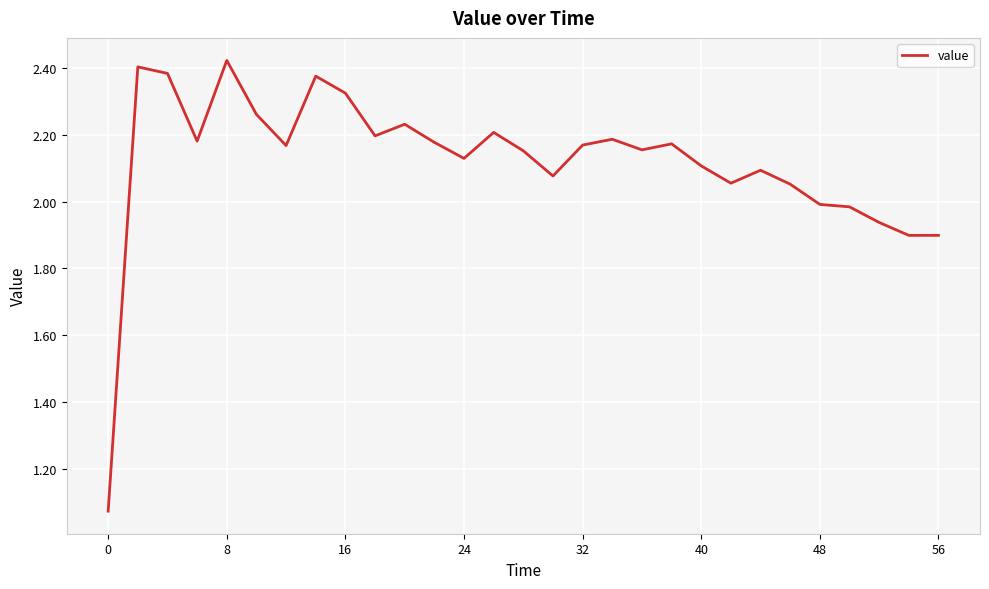

What is the difference between the maximum and minimum values?

1.4